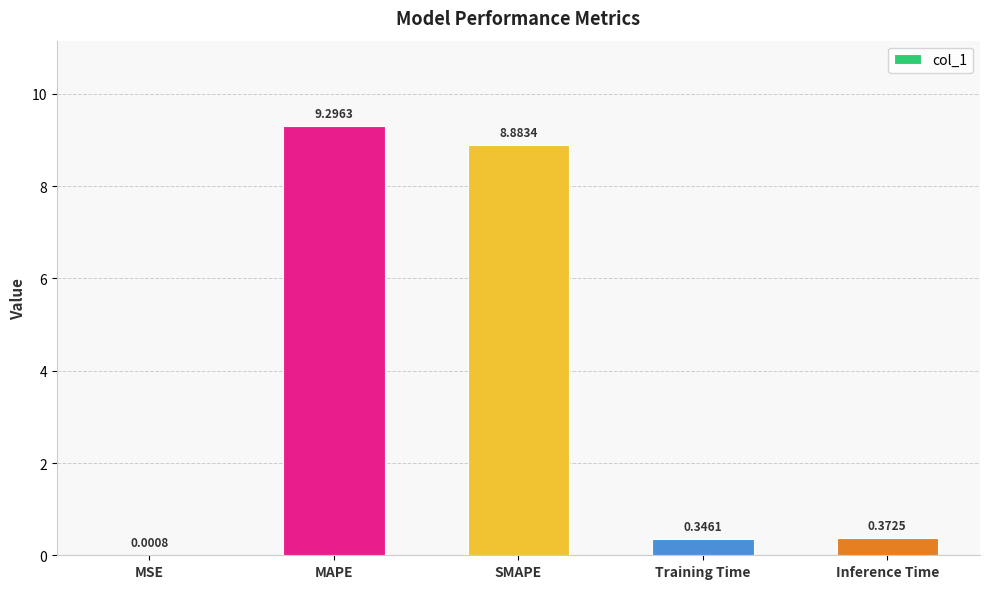

Is it true that the value at MAPE is 9.3?

True